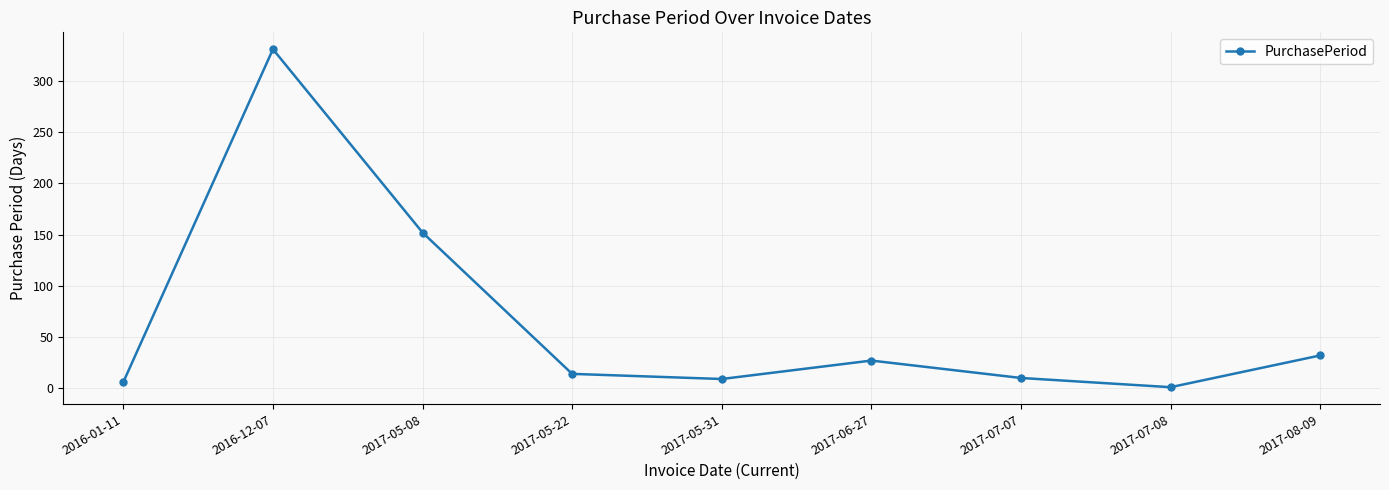

The chart shows a value of 32 at 2017-08-09. True or false?

True